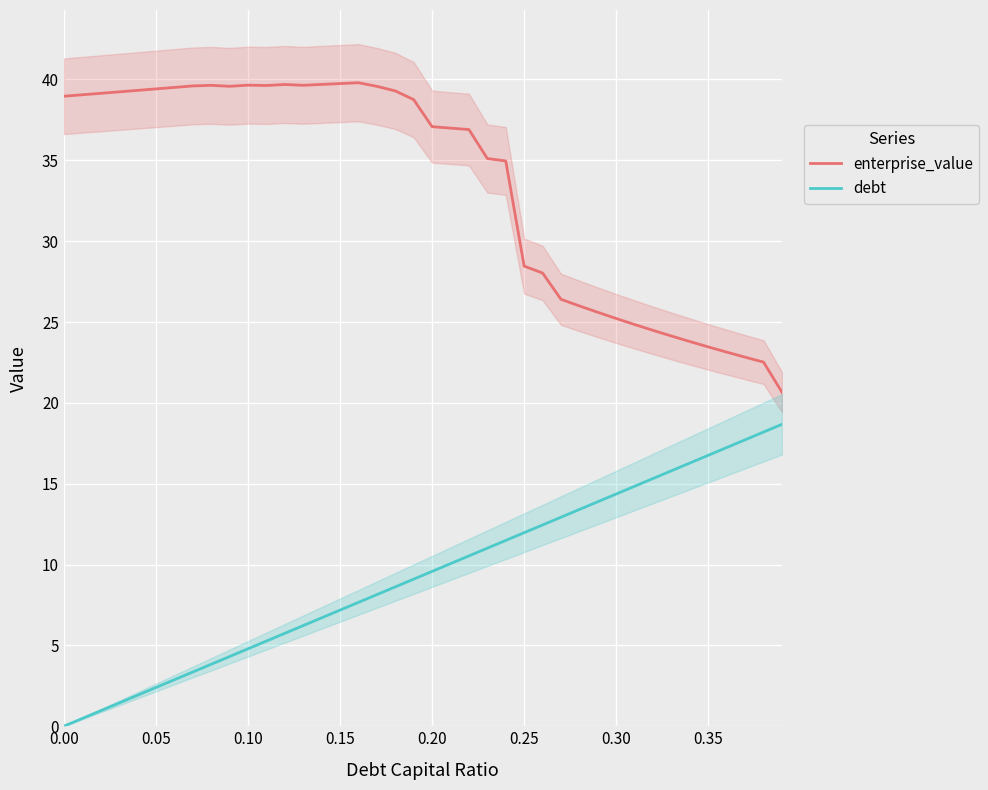

How many distinct data groups are displayed?

2